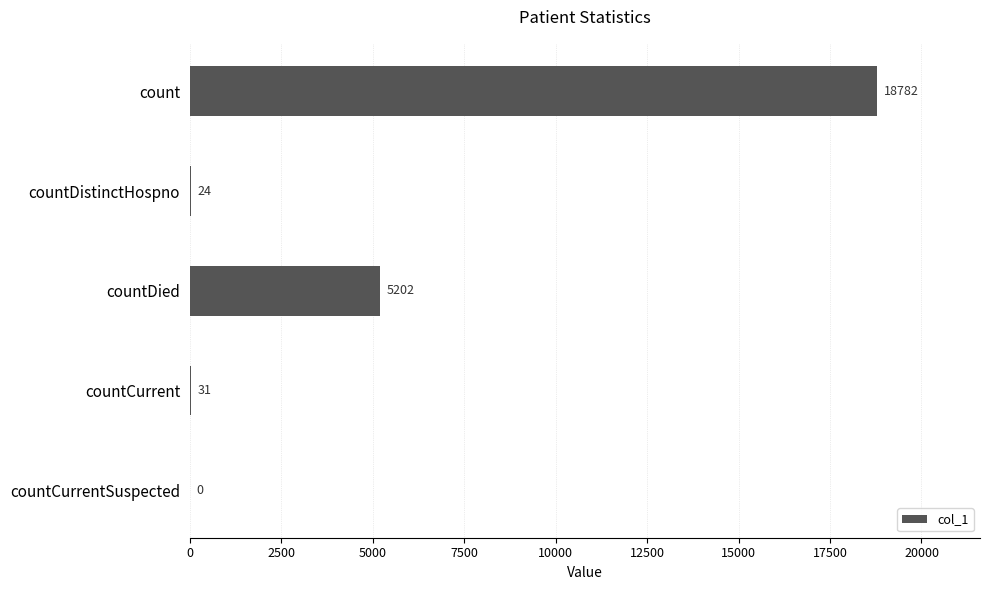

Which has a higher value, countDied or countDistinctHospno?

countDied